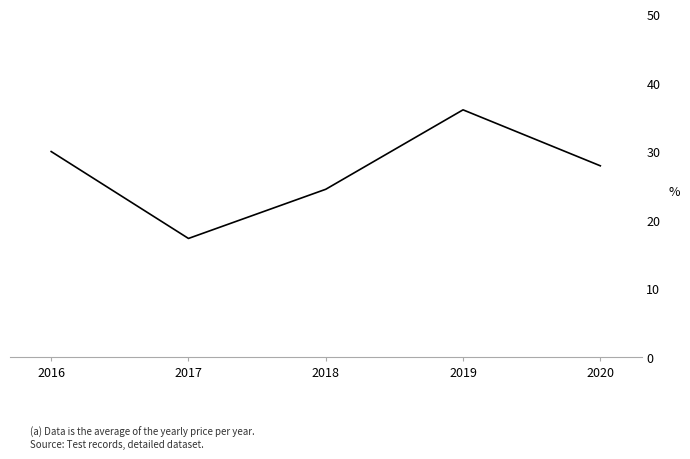

List the labels in order of value, smallest first.

2017, 2018, 2020, 2016, 2019